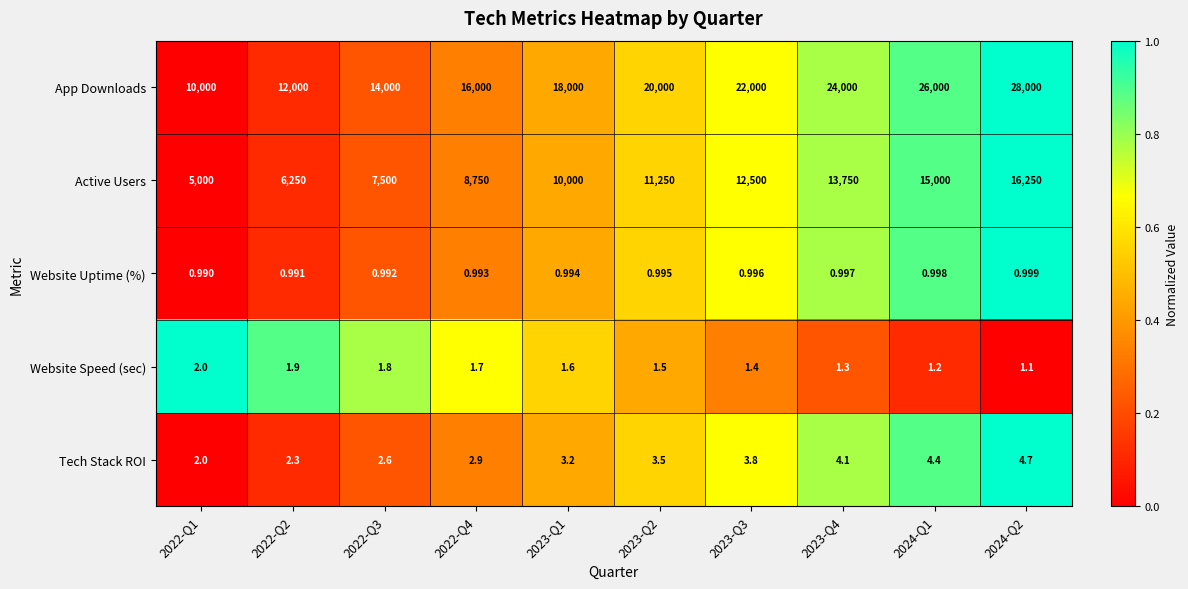

Count the number of categories in the chart.

10